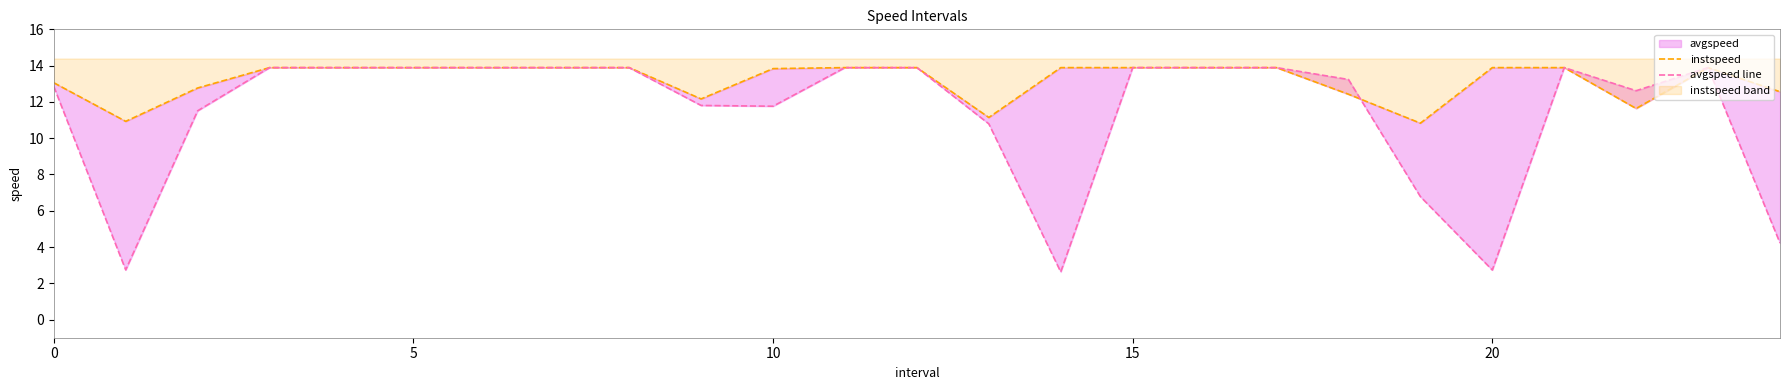

Count the number of categories in the chart.

25